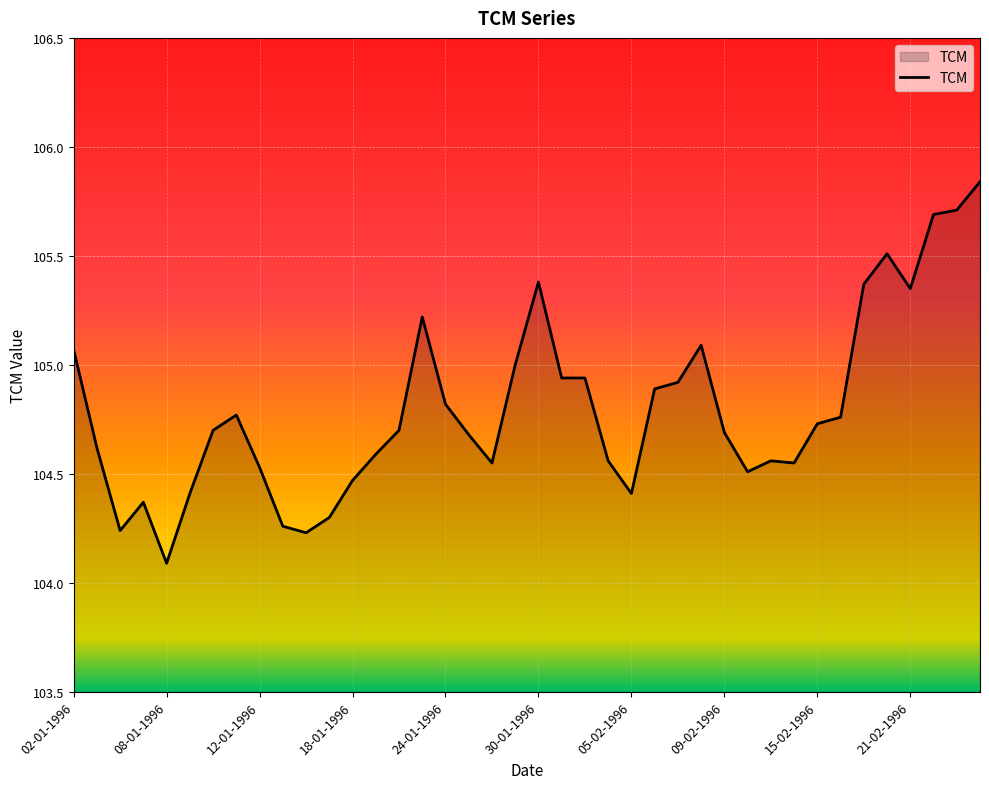

What is the smallest value displayed?

104.1